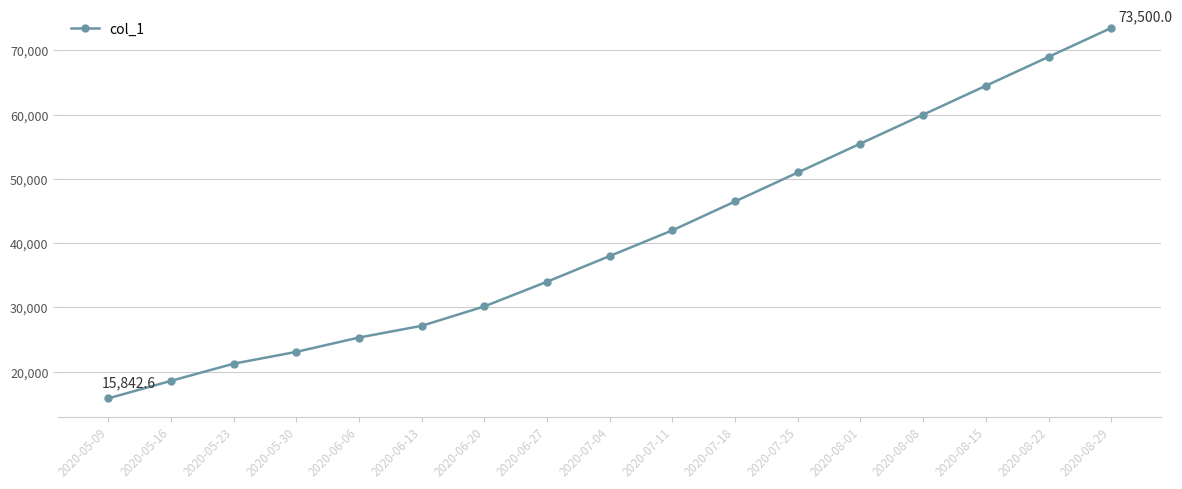

What is the ratio of the value at 2020-08-01 to the value at 2020-08-22?

0.8